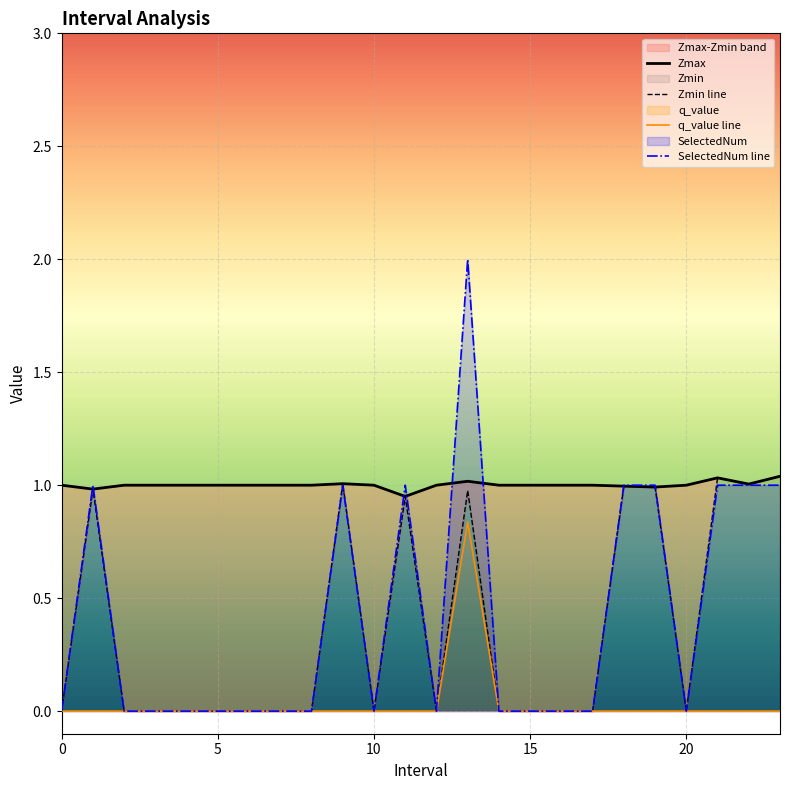

Rank the series at 22 from highest to lowest value.

Zmax, Zmin line, SelectedNum line, q_value line